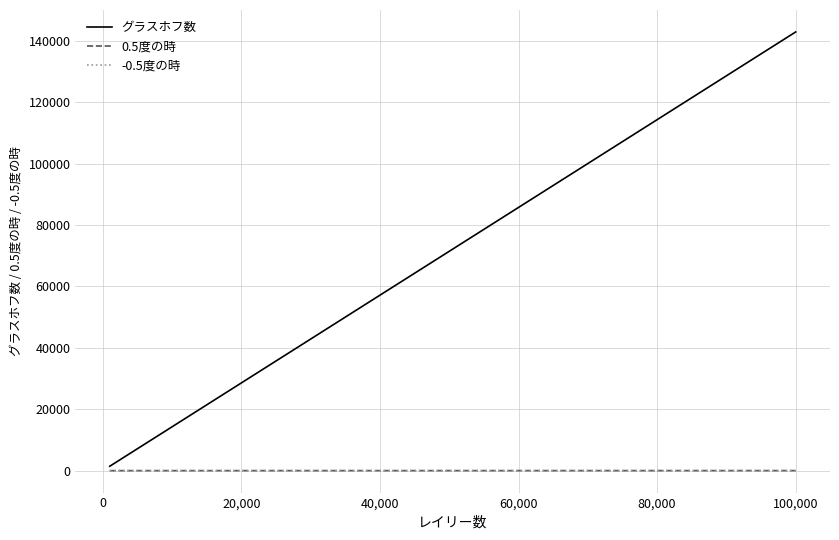

Reading left to right, extract all data points from this chart.

グラスホフ数: 1428.6	3571.4	7142.9	10714.3	14285.7	35714.3	71428.6	107142.9	142857.1
0.5度の時: 4.4	5.5	6.8	7.8	8.5	11.1	13.5	15.1	16.3
-0.5度の時: 4.4	5.5	6.8	7.8	8.5	11.1	13.5	15.1	16.3